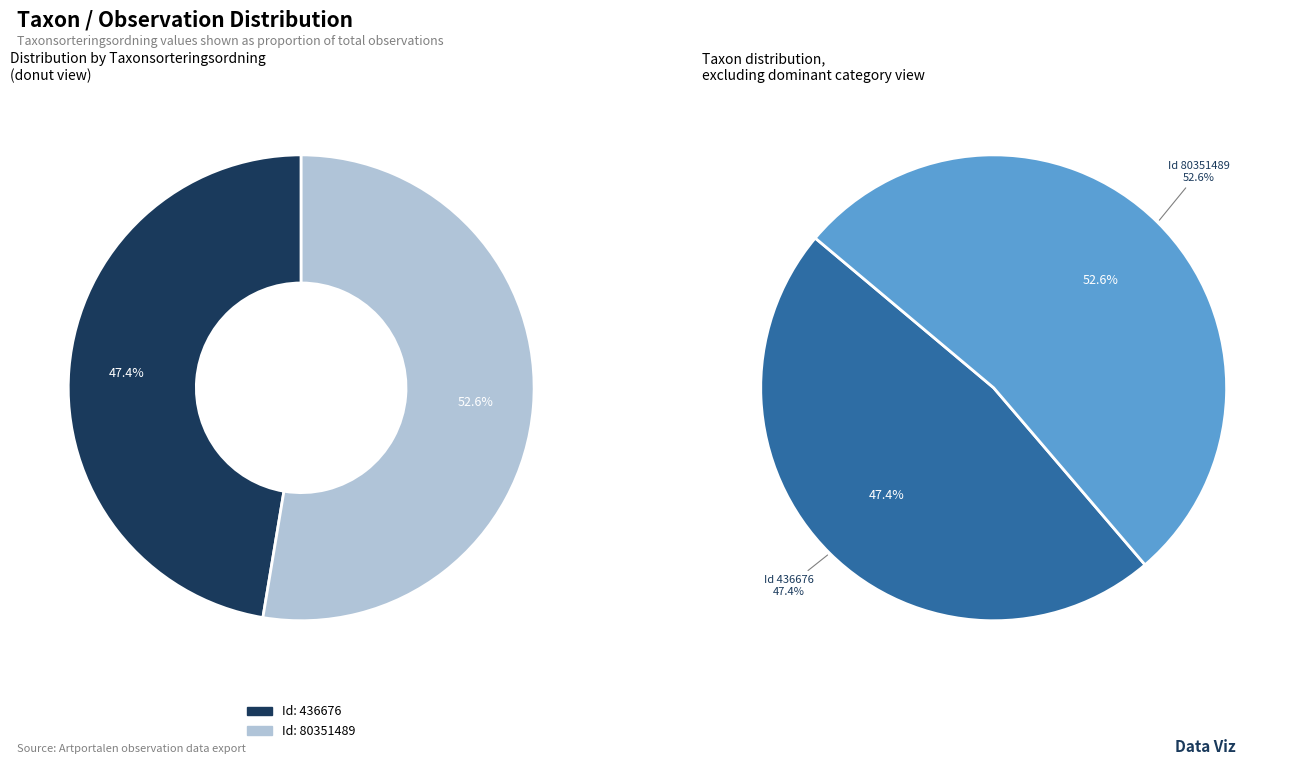

What percentage is the 80351489 slice, to the nearest percent?

53%